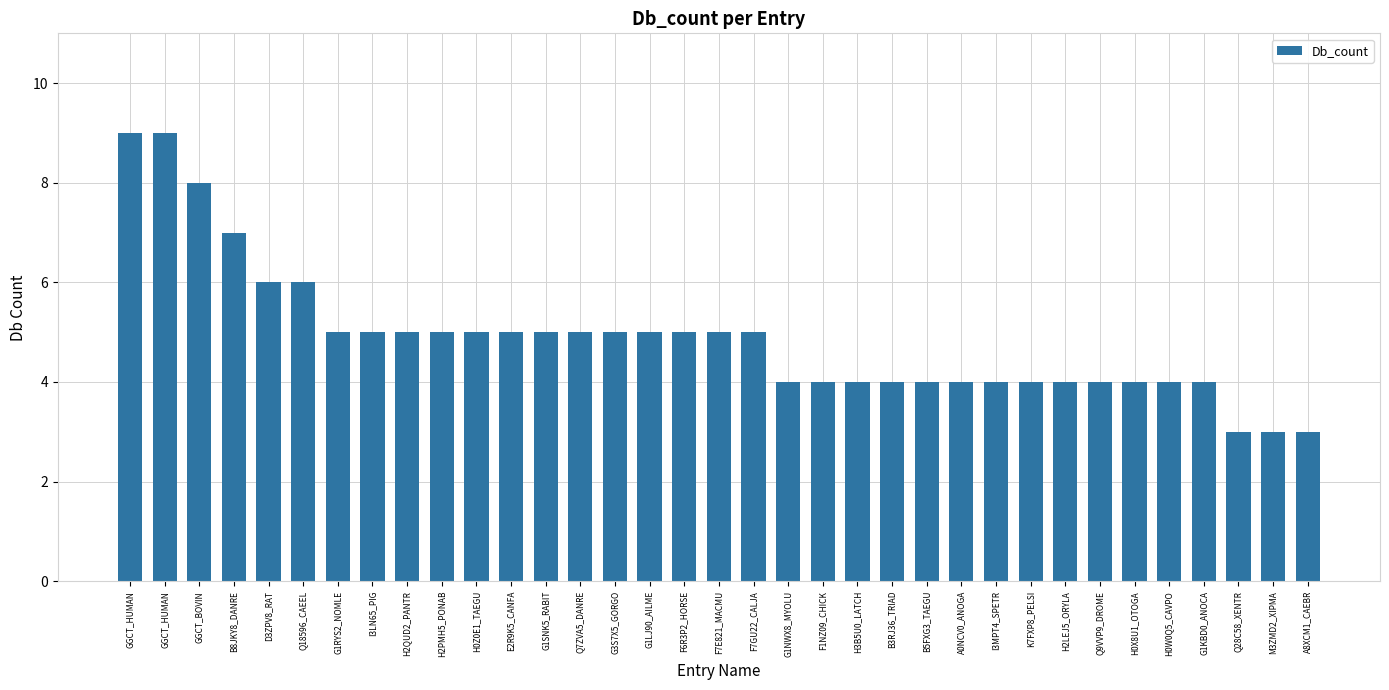

What is the value of the 23rd bar from the left?

4